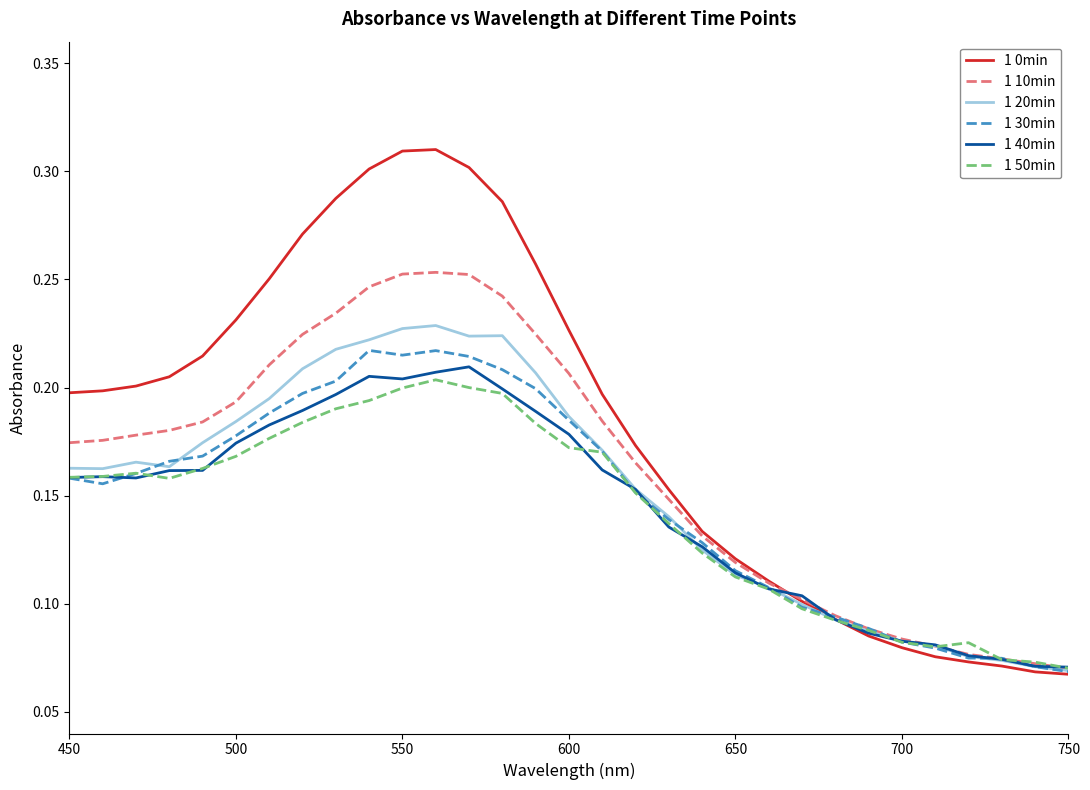

Which series has the largest total across all categories?

1 0min